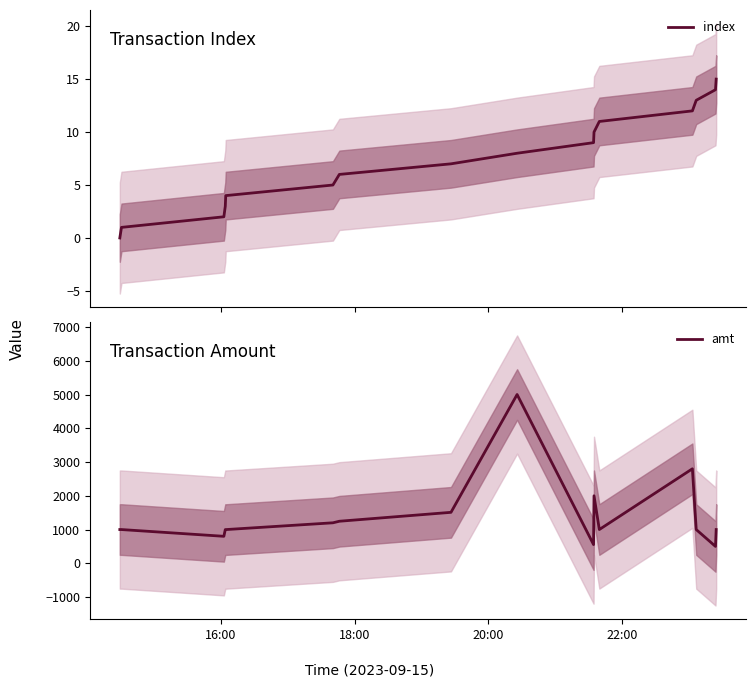

True or false: index and amt cross at least once.

False